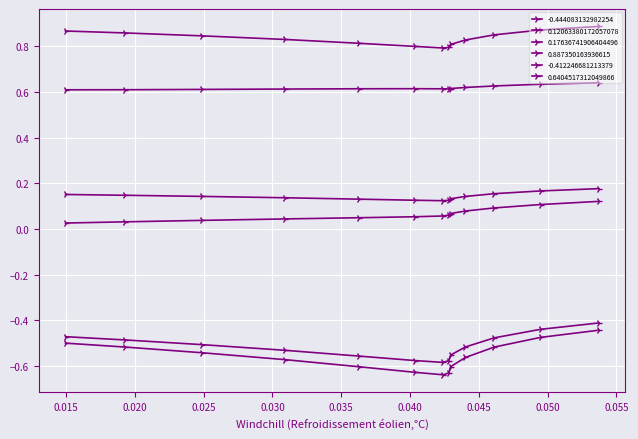

True or false: 0.12063380172057078 and -0.444083132982254 intersect in this chart.

False